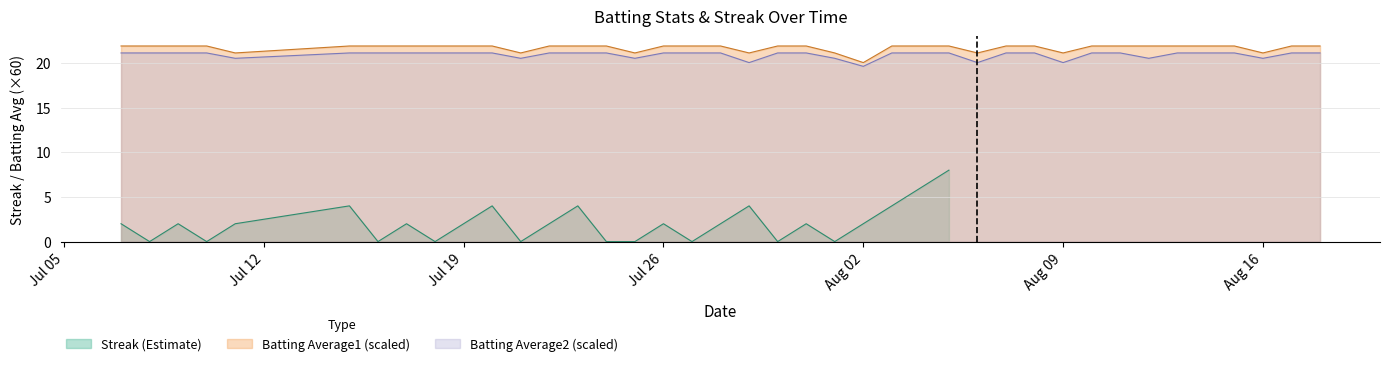

What is the difference between the maximum and minimum values in the Batting Average1 series?

1.9